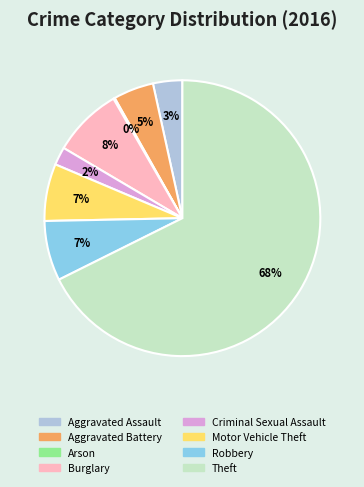

Is the sum of Aggravated Battery and Motor Vehicle Theft greater than half?

No